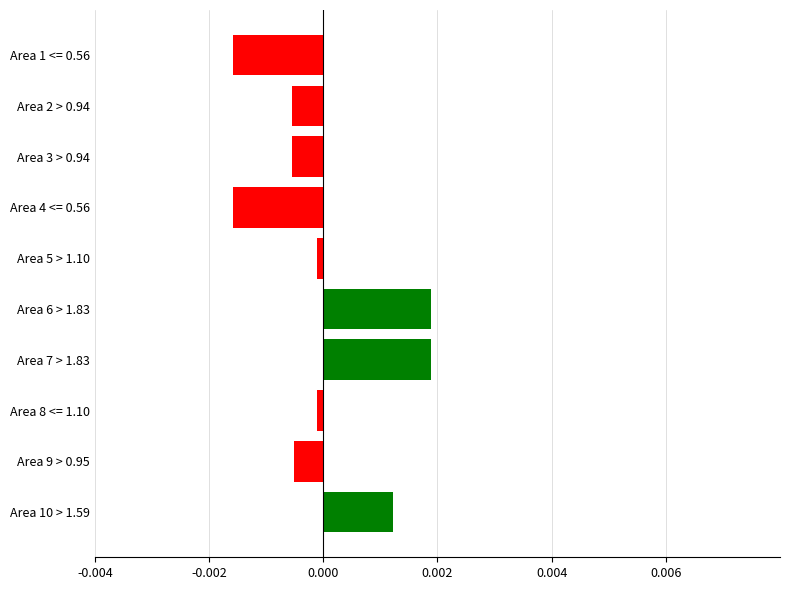

The value at Area 5 > 1.10 is -0.0. True or false?

True